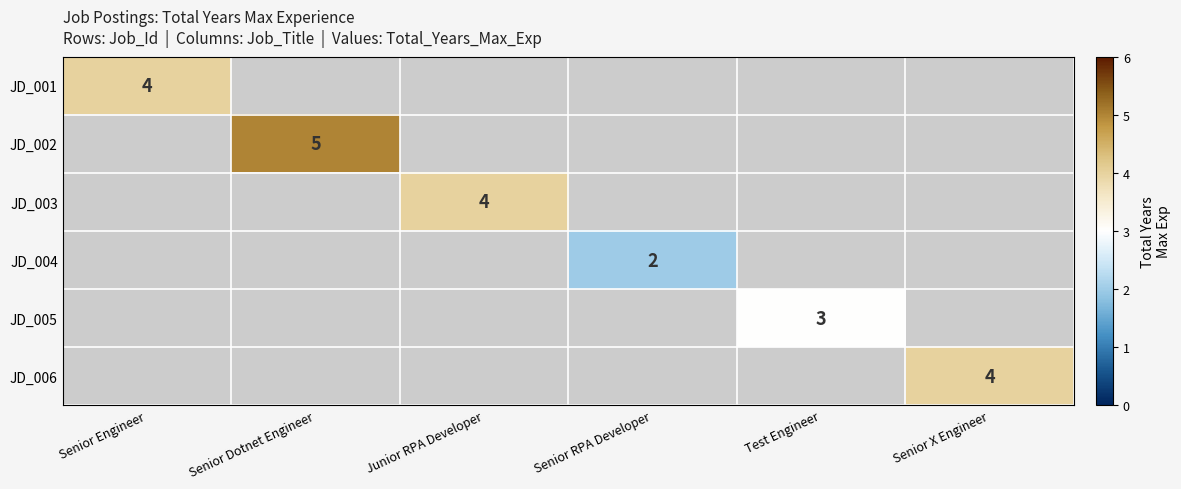

The JD_002 series shows 5 at Senior Dotnet Engineer. True or false?

True